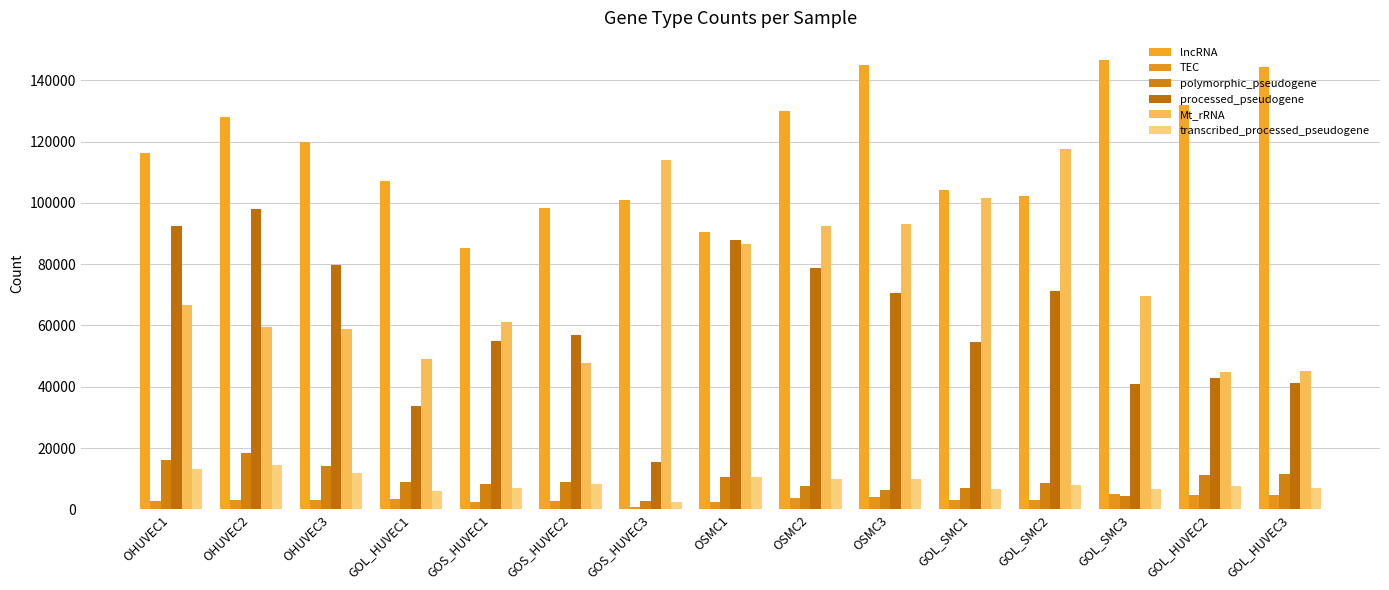

What is the label of the 7th bar from the left?

GOS_HUVEC3